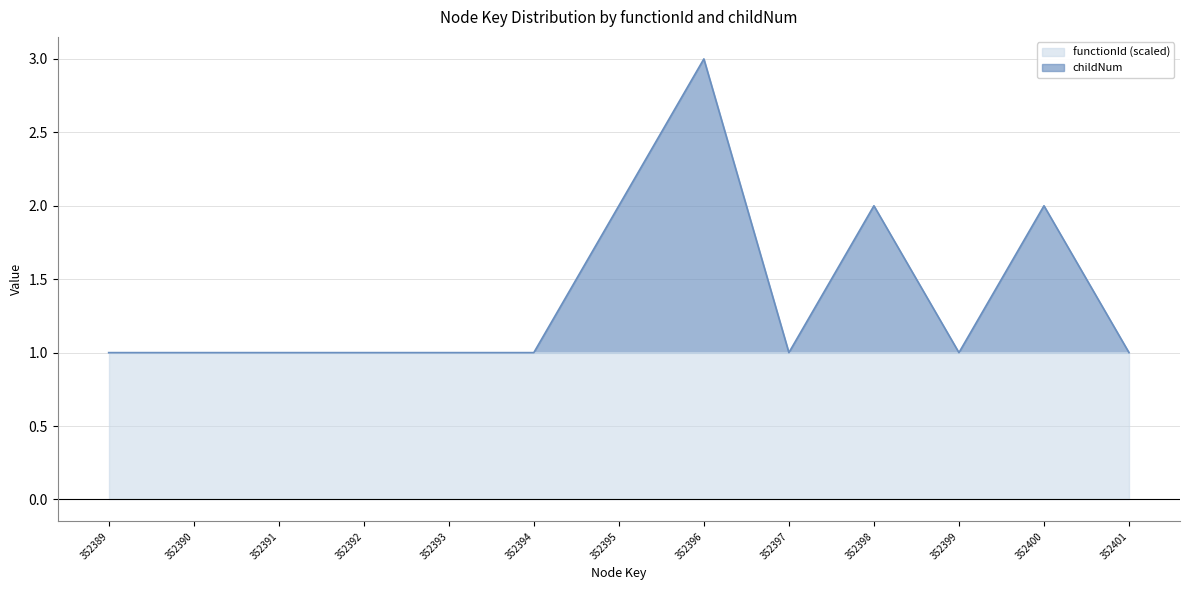

Approximately how many times larger is the value at 352399 compared to 352389?

1.0